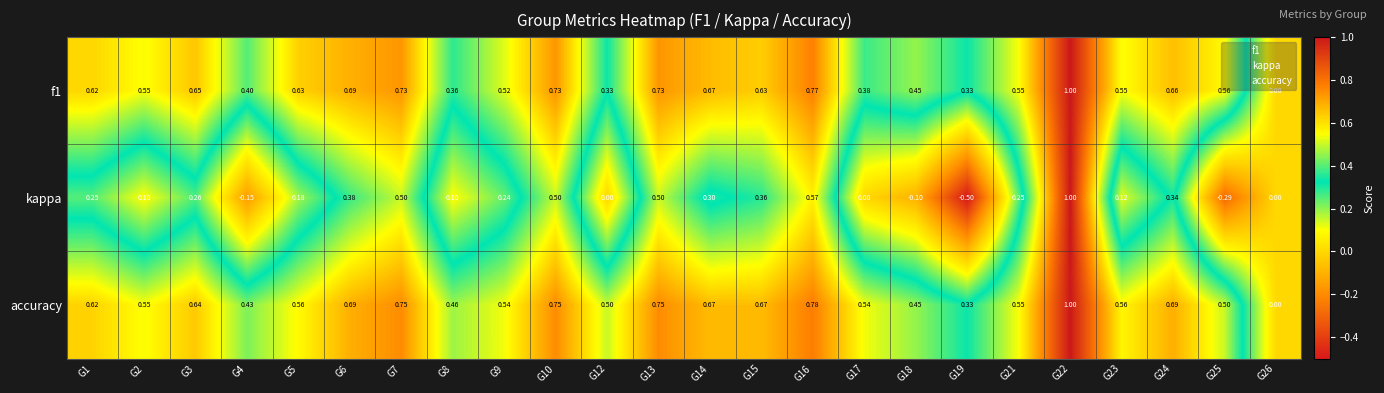

What is the spread (max minus min) of values at G22?

0.0